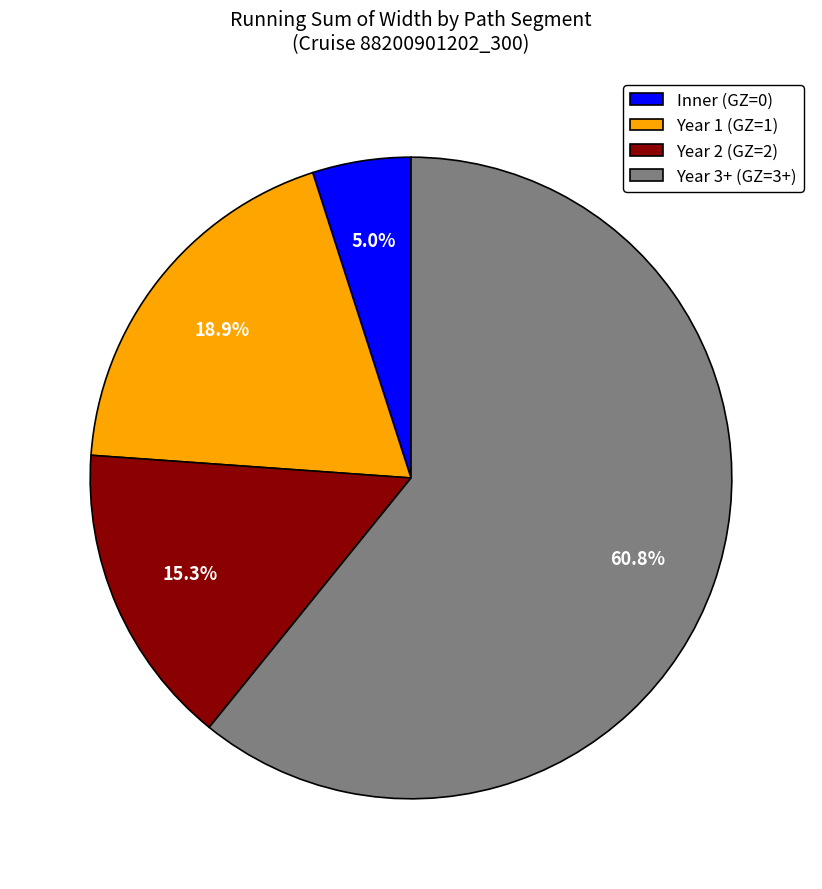

Is Year 3+ (GZ=3+) the majority of the pie?

Yes